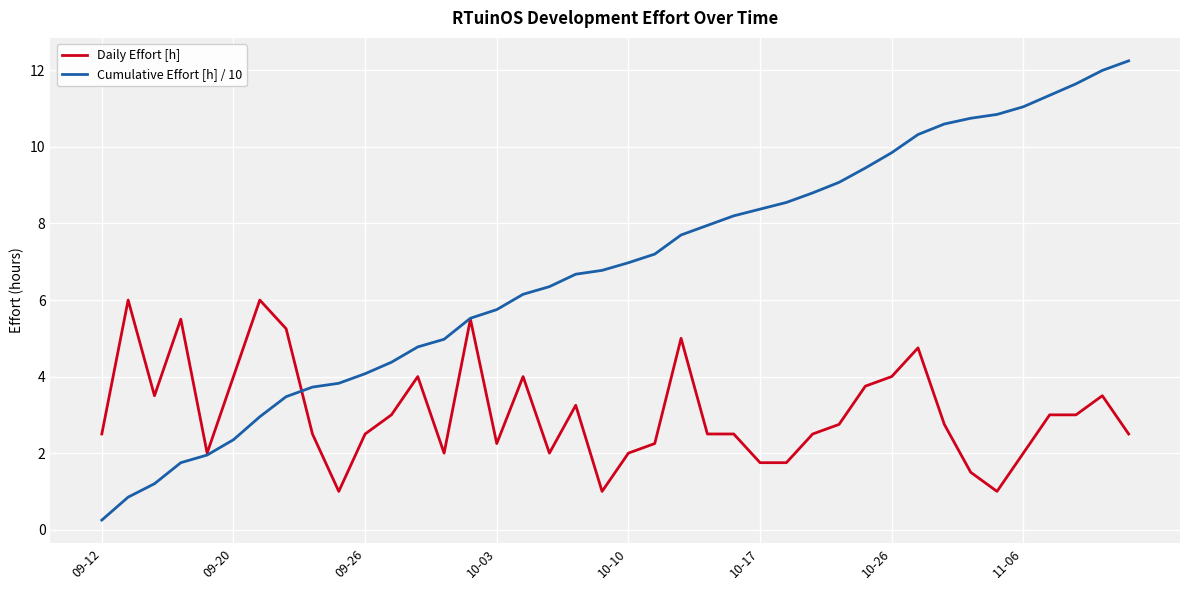

Which series has the widest spread of values?

Cumulative Effort [h] / 10